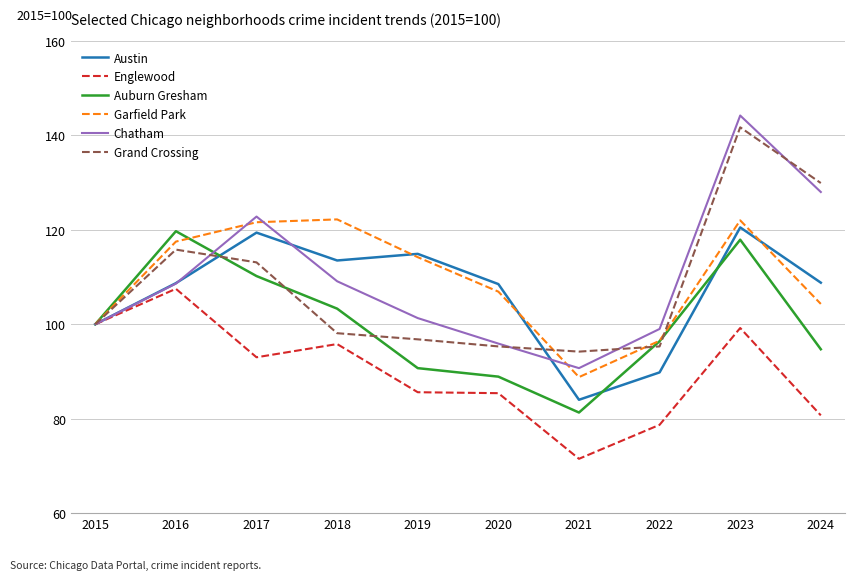

What is the total value across all series at 2022?

555.7